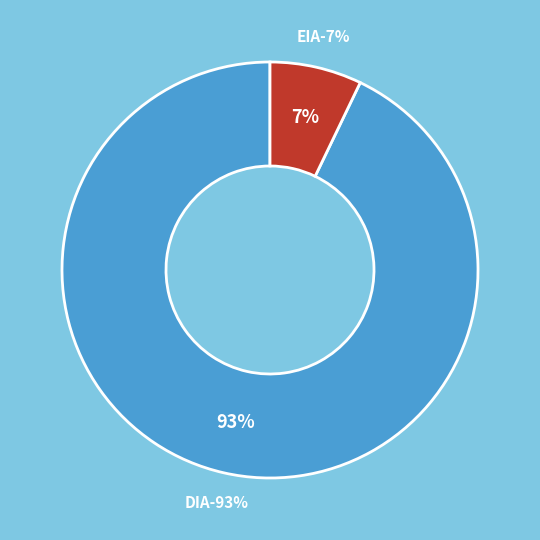

What percentage do EIA and DIA together represent?

100.0%